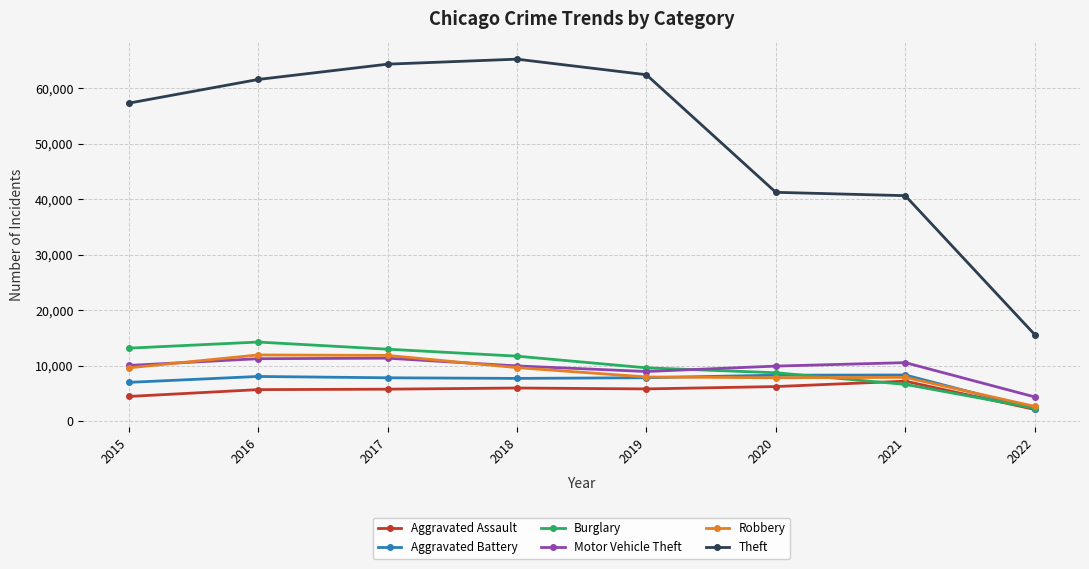

True or false: Robbery and Theft intersect in this chart.

False